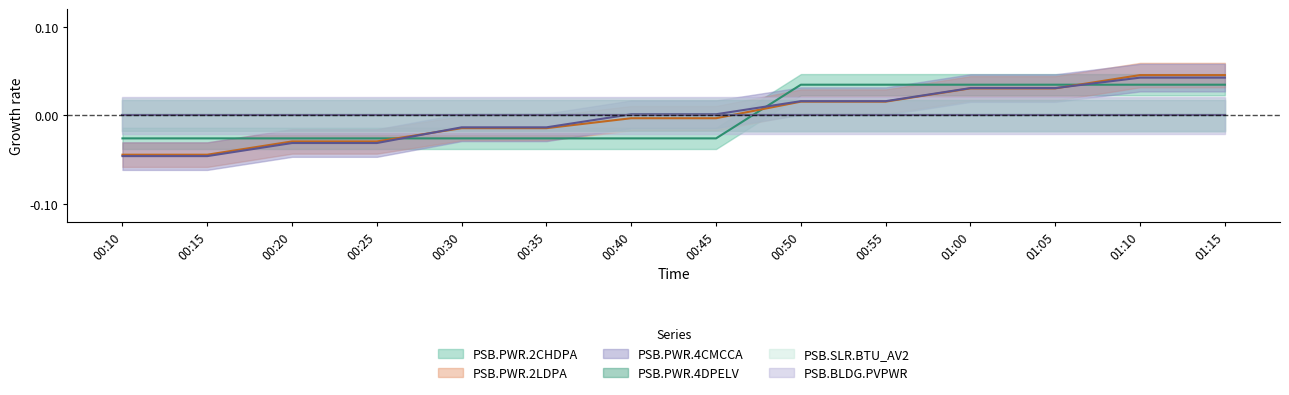

At which category does the chart reach its minimum across all series?

00:10